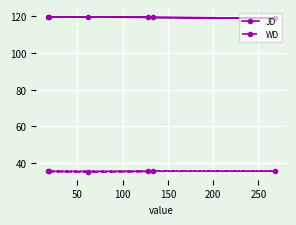

At how many categories does at least one series exceed 56?

6